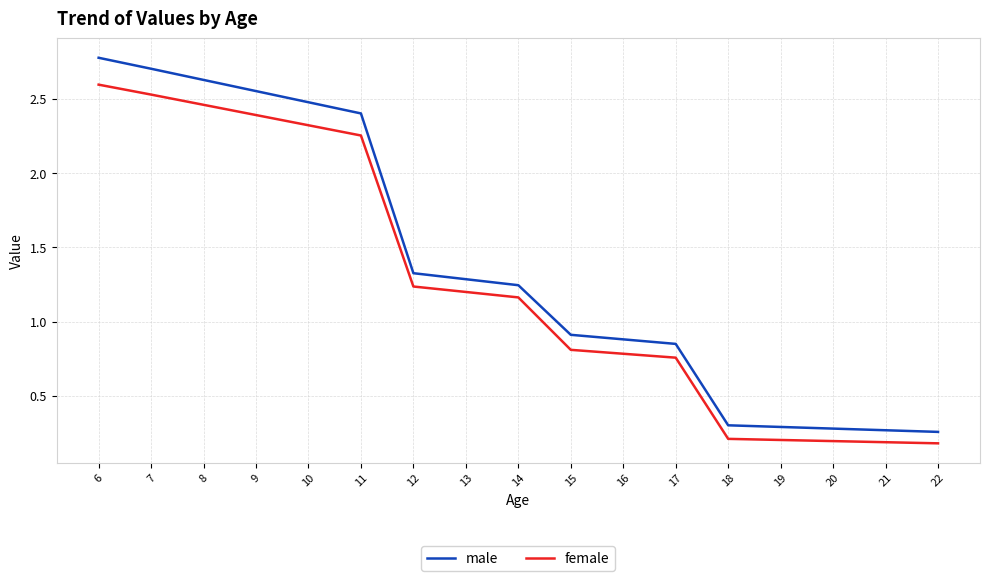

At which category is the sum across all series the highest?

6